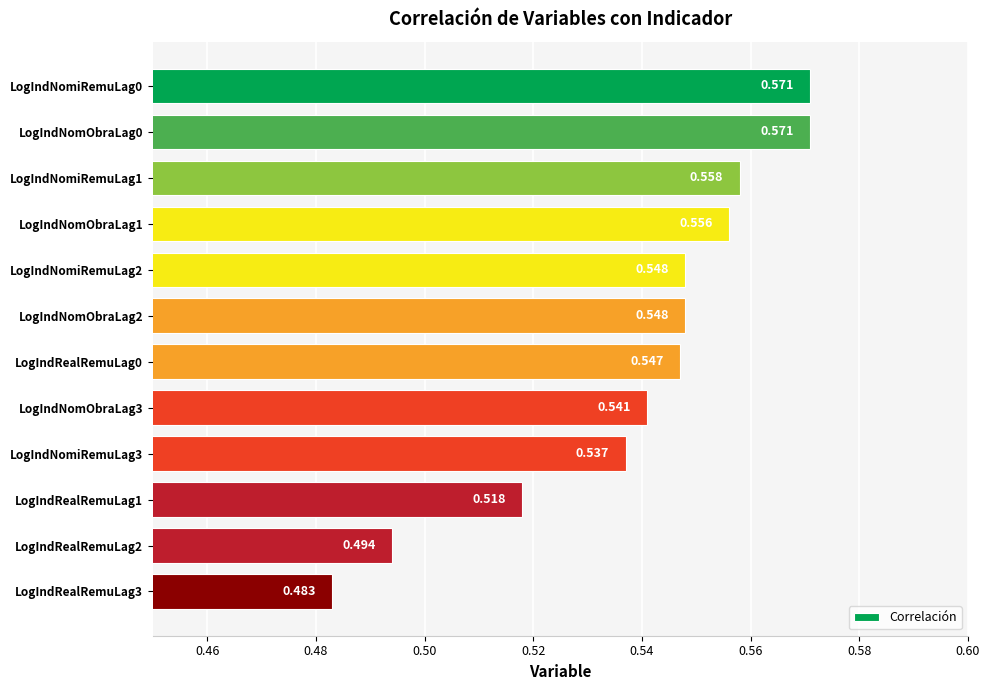

What is the difference between the maximum and second lowest values?

0.1